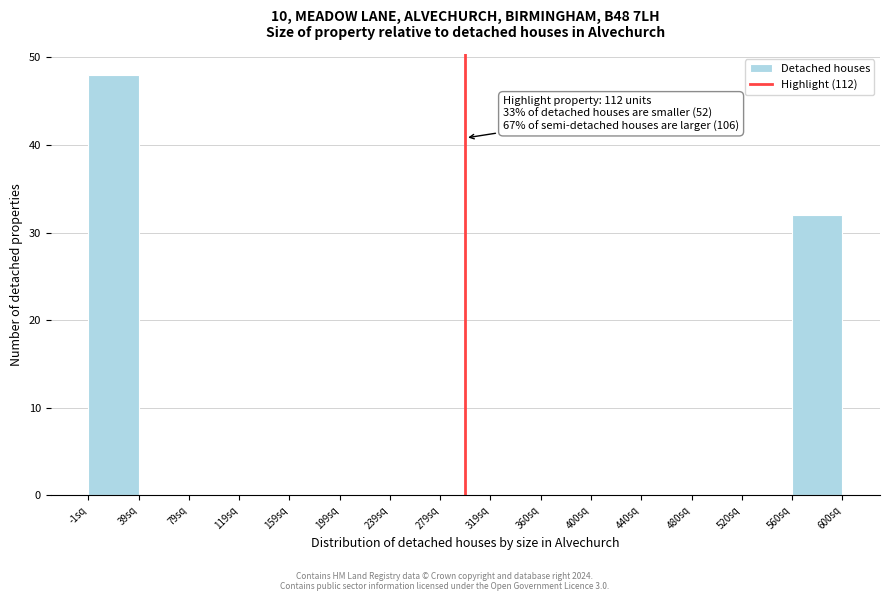

Which range on the x-axis has the tallest bar?

0 to 40